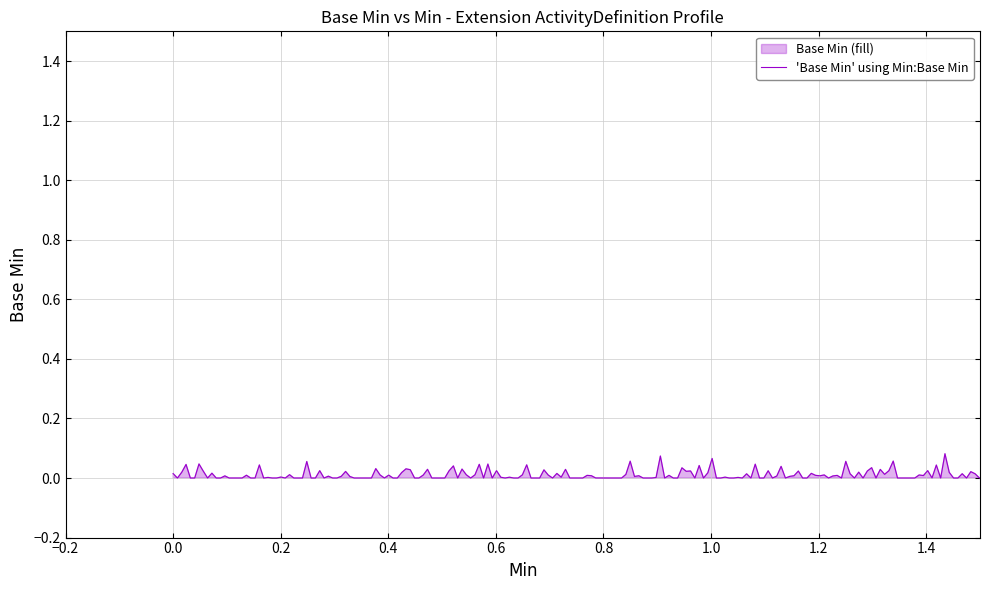

How many lines are shown in the chart?

1